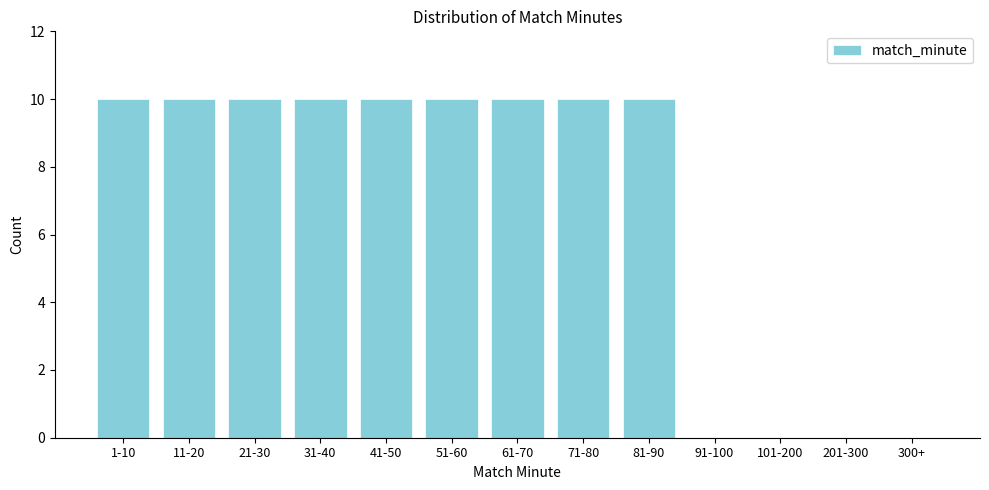

Reading right to left, extract all data points from this chart.

300+=0	201-300=0	101-200=0	91-100=0	81-90=10	71-80=10	61-70=10	51-60=10	41-50=10	31-40=10	21-30=10	11-20=10	1-10=10